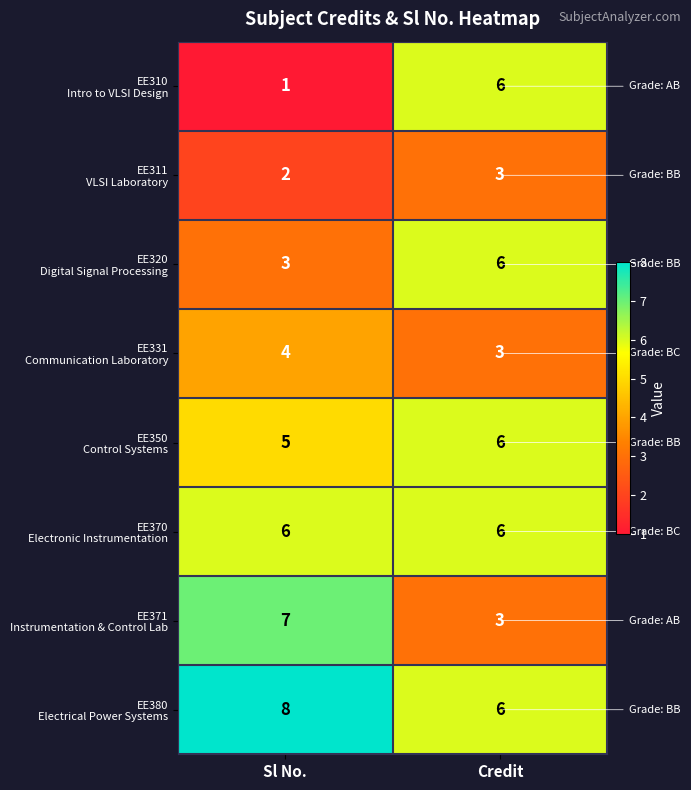

How many series are shown in this chart?

8